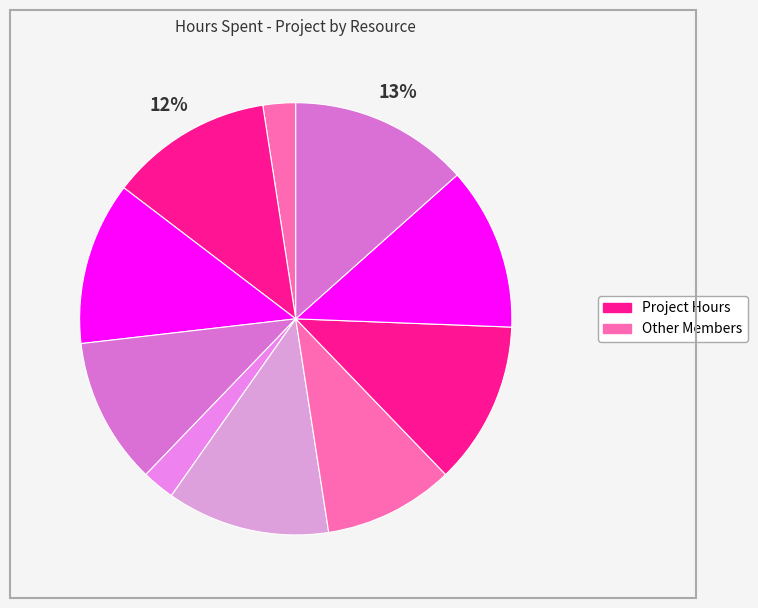

How many slices are in this pie chart?

10